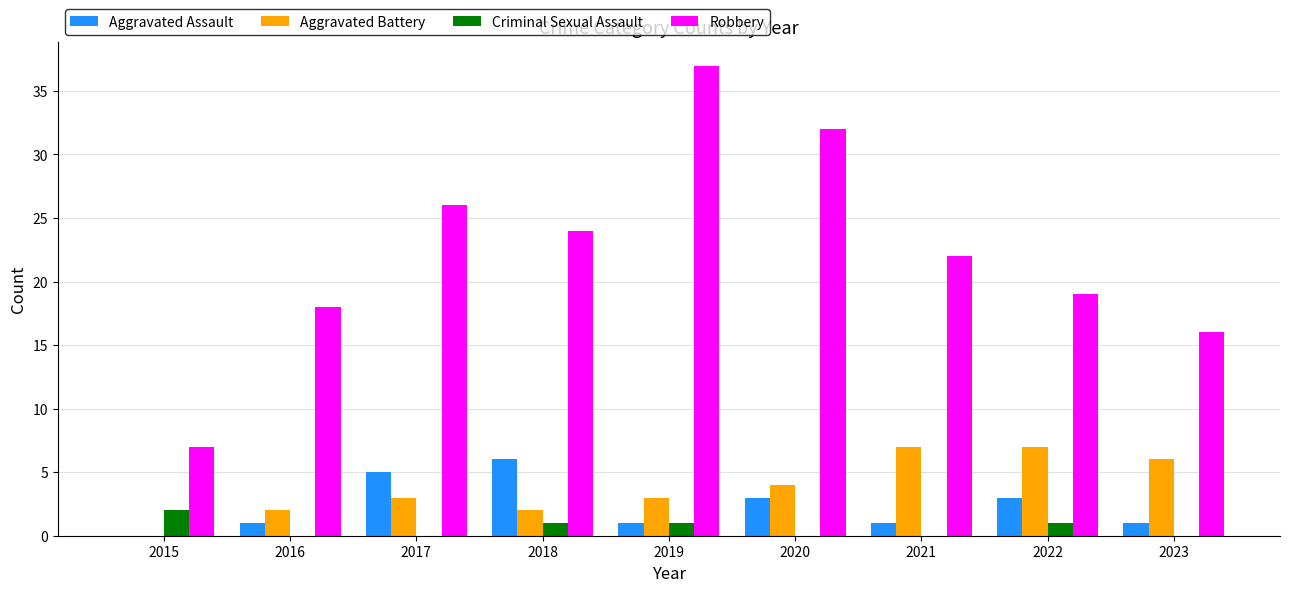

The Criminal Sexual Assault series shows 0 at 2023. True or false?

True